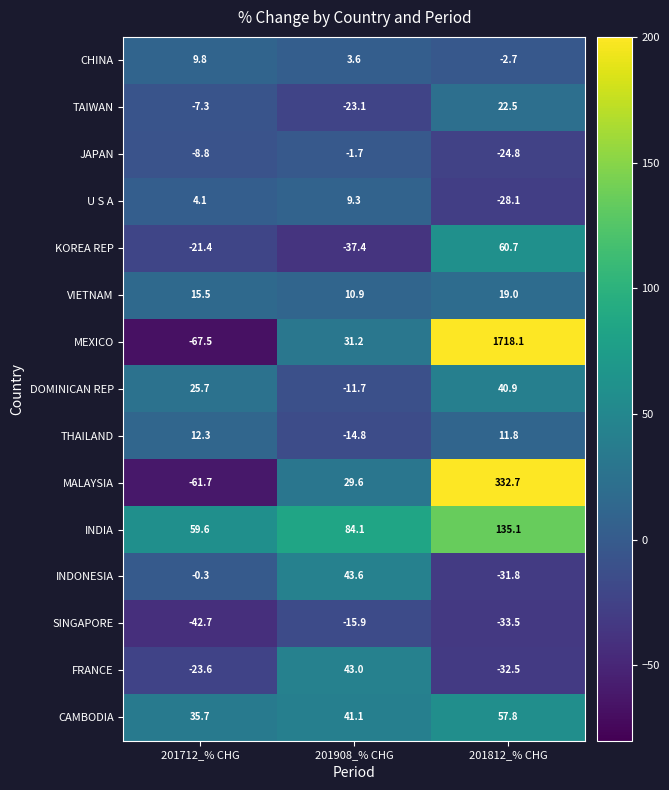

The value of CAMBODIA at 201712_% CHG is 8.6. True or false?

False